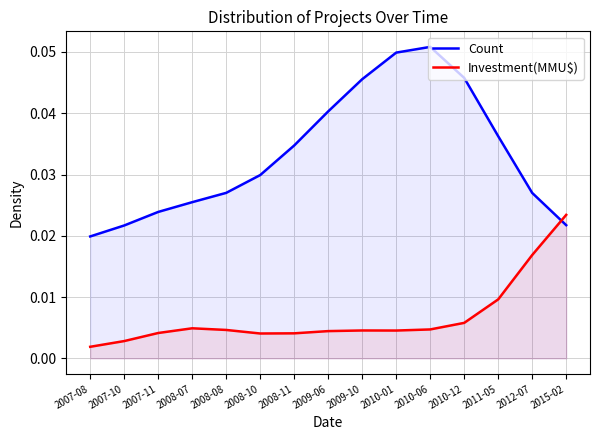

Which series has the largest total across all categories?

Count